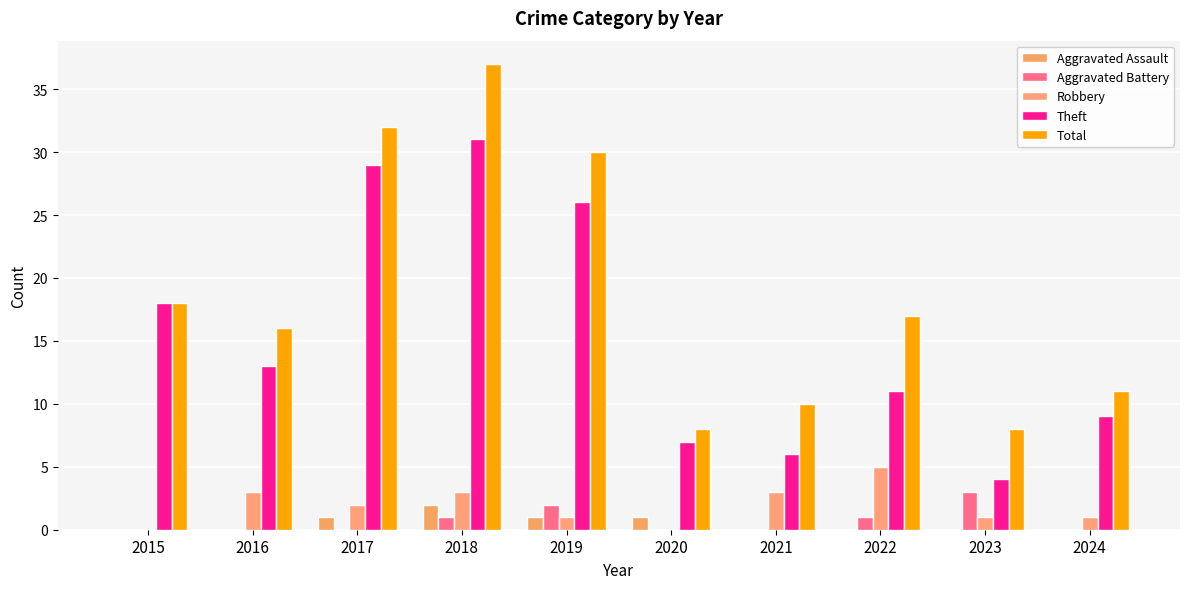

Reading left to right, what are all the values shown in this chart?

Aggravated Assault: 0	0	1	2	1	1	0	0	0	0
Aggravated Battery: 0	0	0	1	2	0	0	1	3	0
Robbery: 0	3	2	3	1	0	3	5	1	1
Theft: 18	13	29	31	26	7	6	11	4	9
Total: 18	16	32	37	30	8	10	17	8	11